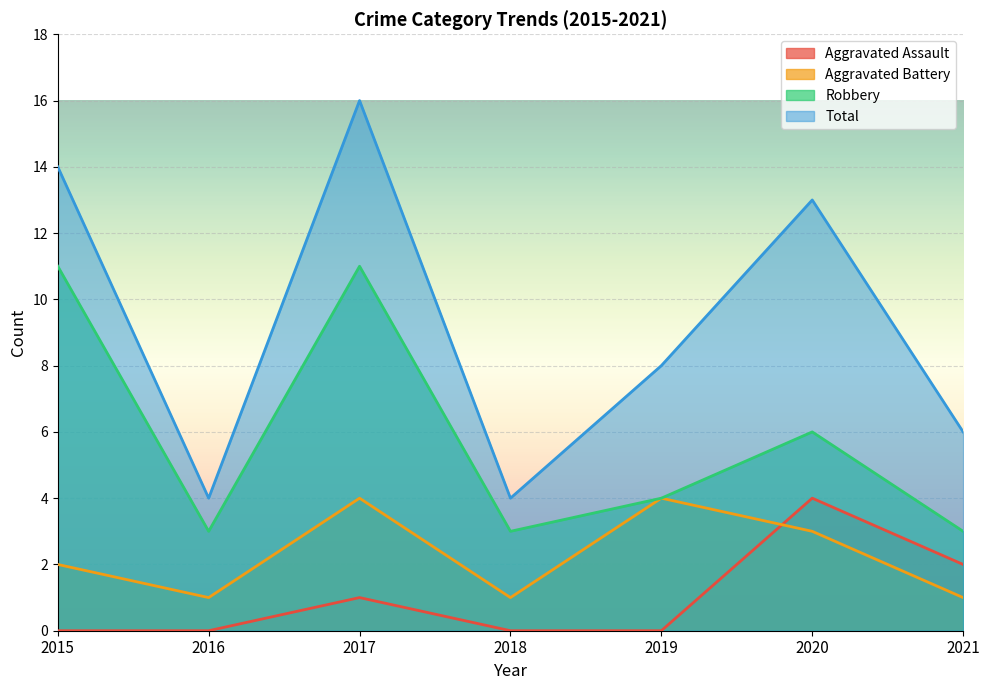

True or false: Total and Aggravated Assault intersect in this chart.

False